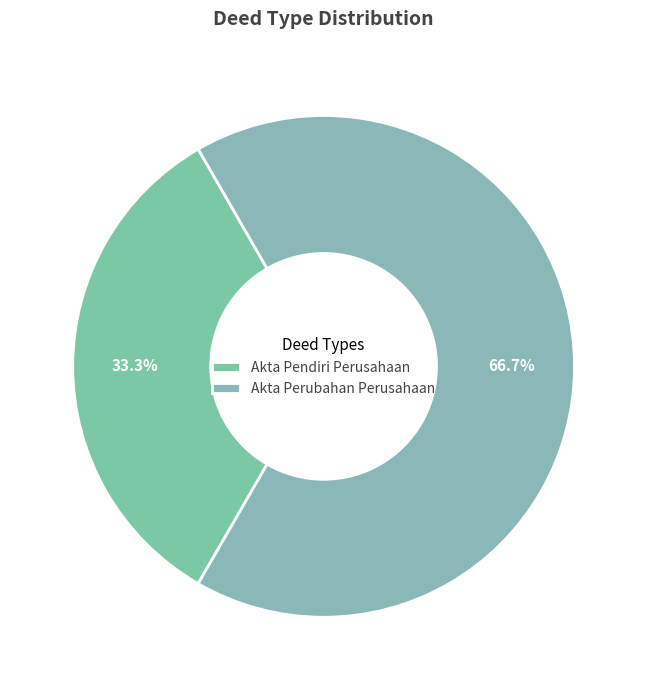

What percentage is the Akta Perubahan Perusahaan slice, to the nearest percent?

67%